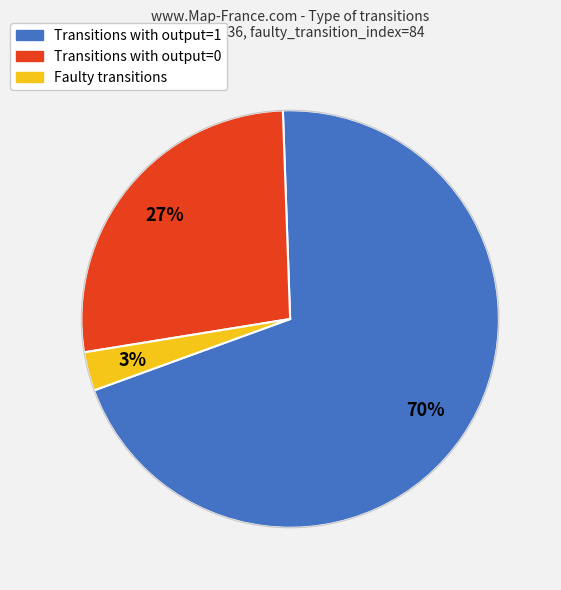

To the nearest percent, what is the average slice percentage?

33%